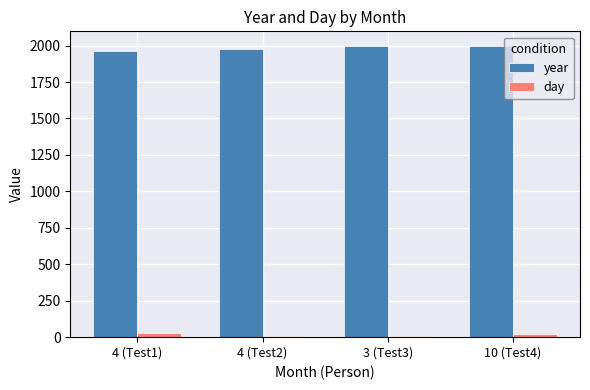

The value of year at 4 (Test2) is 2682. True or false?

False